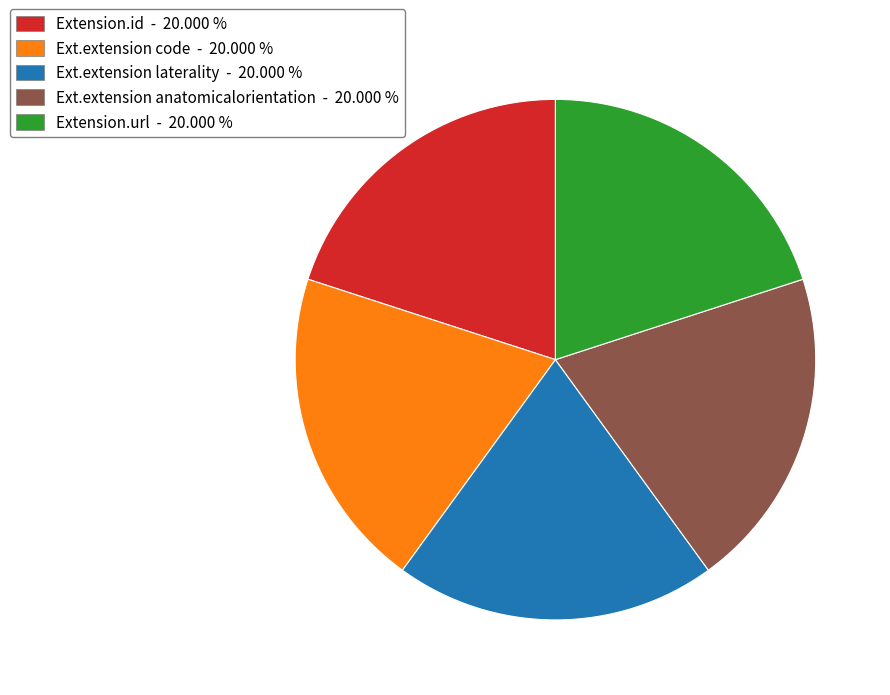

Is there a majority slice in this chart?

No